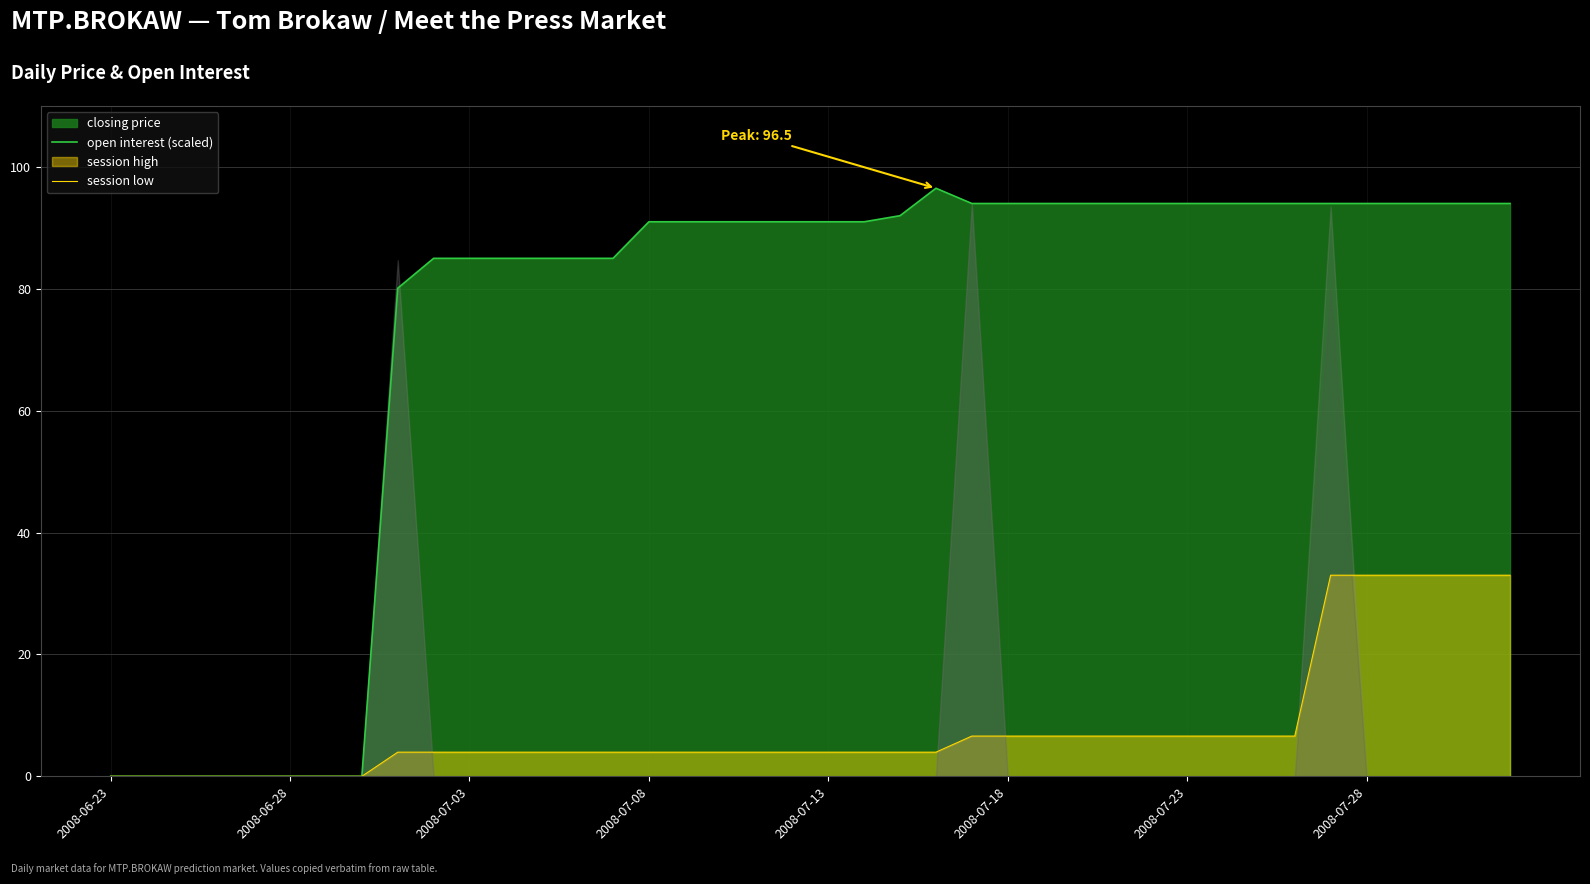

True or false: session low has a value of 0.0 at 2008-07-18.

True